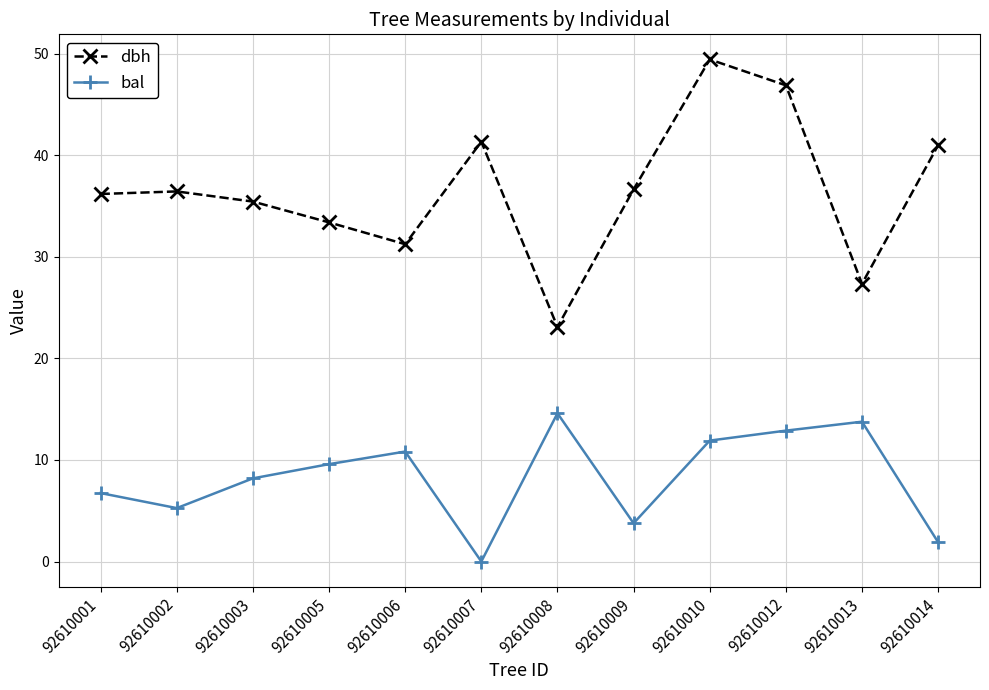

True or false: bal and dbh cross at least once.

False